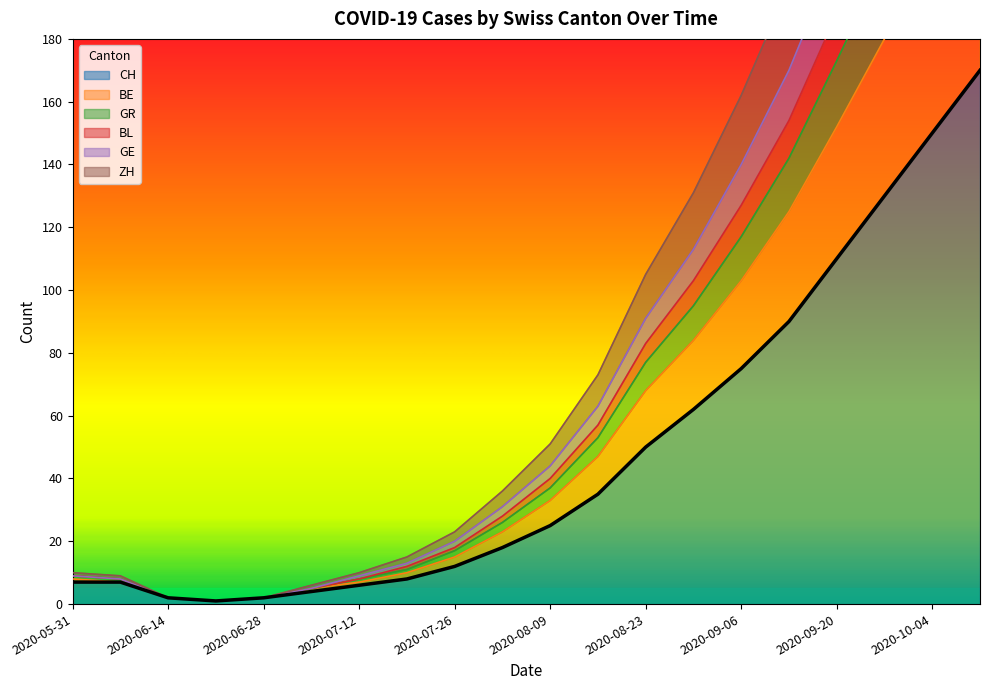

Reading left to right, extract all data points from this chart.

CH: 7	7	2	1	2	4	6	8	12	18	25	35	50	62	75	90	110	130	150	170
BE: 9	8	2	1	2	5	9	13	20	31	44	63	91	113	140	170	207	246	285	322
GR: 9	8	2	1	2	5	8	12	18	28	40	57	83	103	127	154	188	223	258	292
BL: 10	9	2	1	2	6	10	15	23	36	51	73	105	131	162	197	240	285	330	374
GE: 9	8	2	1	2	5	8	11	17	26	37	53	77	95	117	142	173	205	237	268
ZH: 8	7	2	1	2	5	7	10	15	23	33	47	68	84	103	125	152	180	208	235